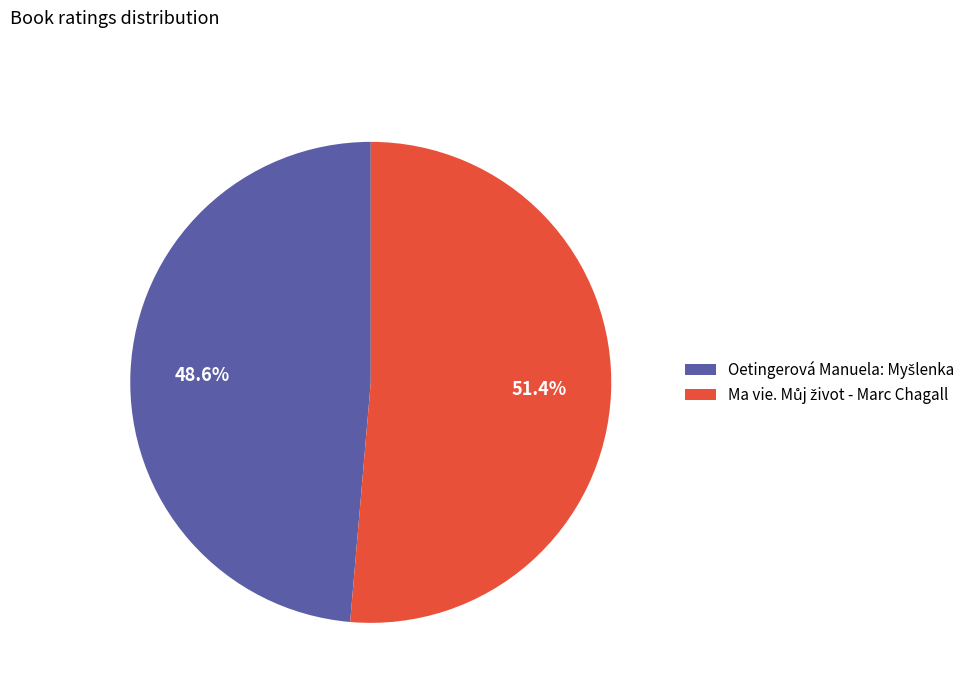

Is there a majority slice in this chart?

Yes